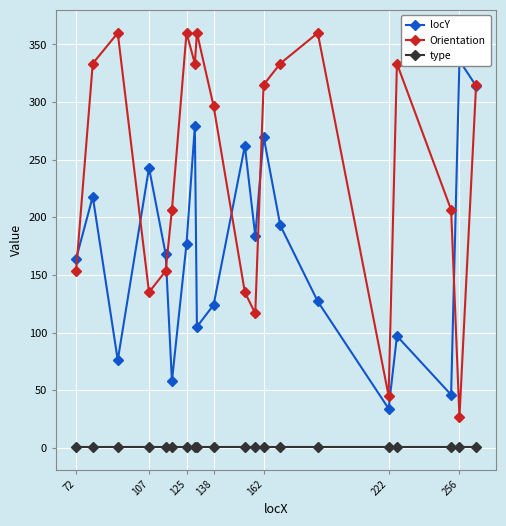

Is it true that Orientation equals 10.2 at 222?

False